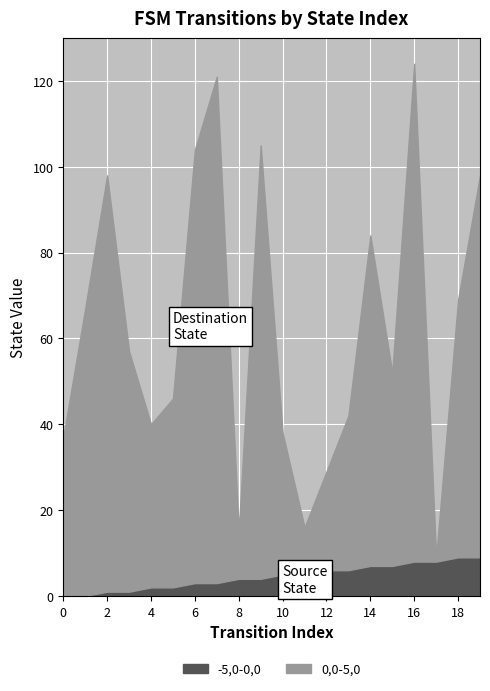

The destination_state series shows 121 at 7. True or false?

True